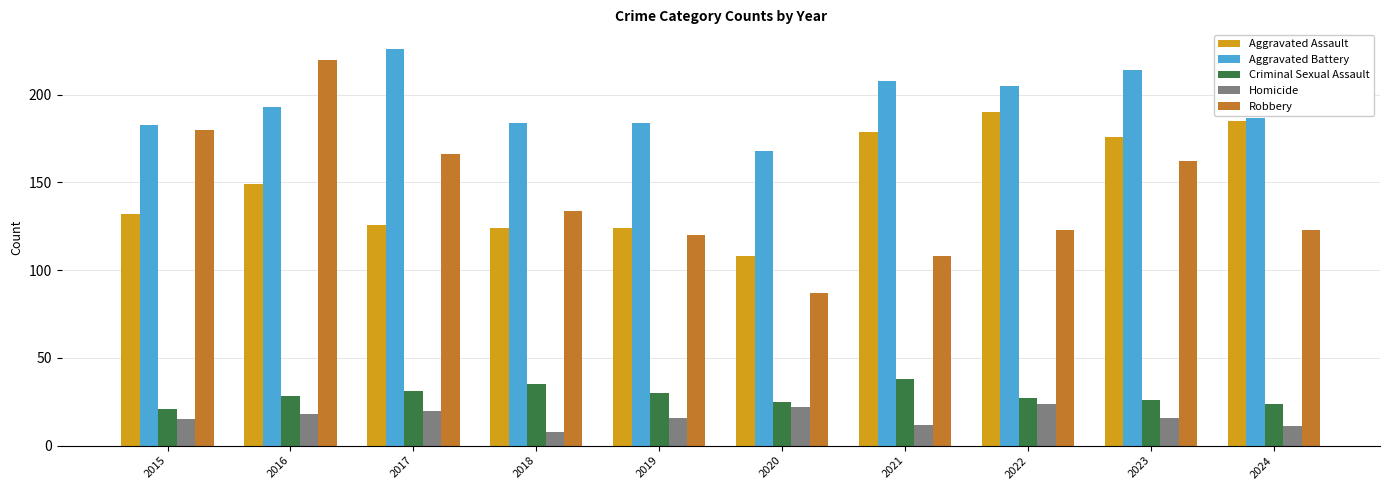

Rank the series at 2015 from highest to lowest value.

Aggravated Battery, Robbery, Aggravated Assault, Criminal Sexual Assault, Homicide